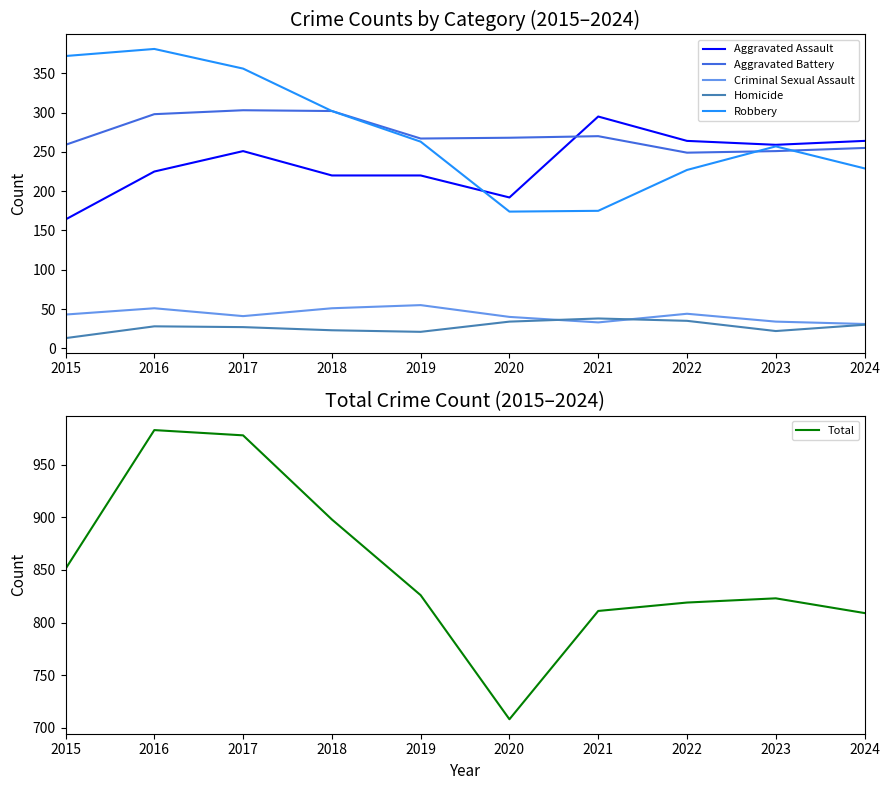

Where does the Criminal Sexual Assault series first go above 43?

2016